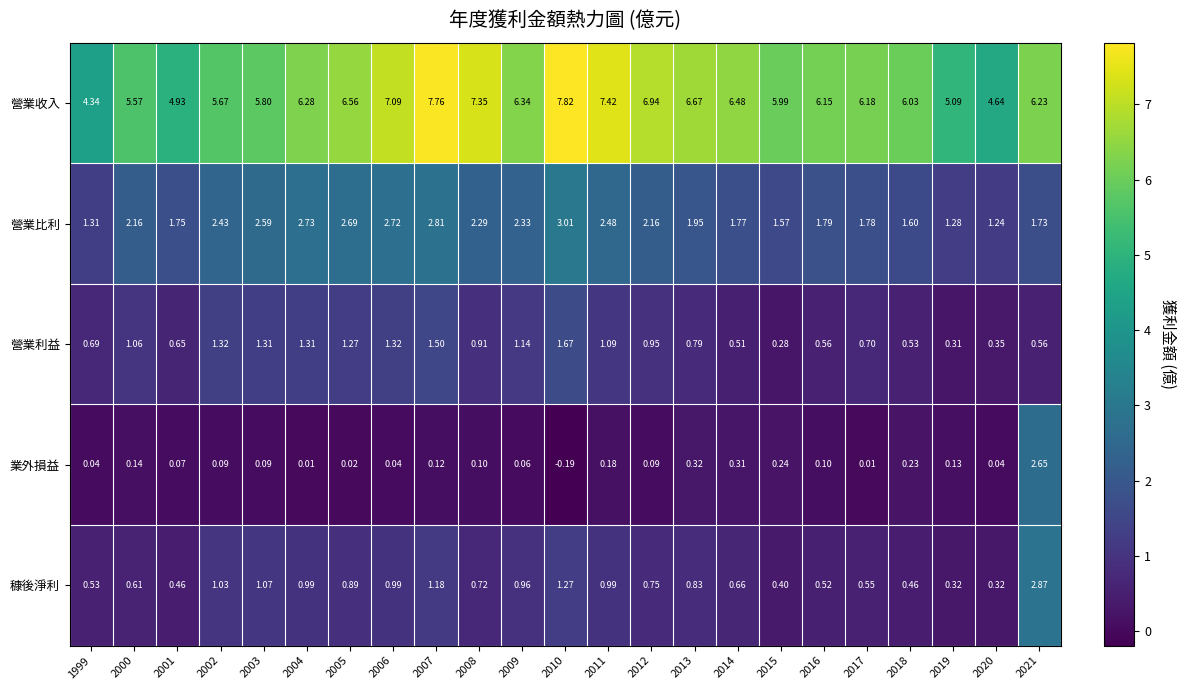

Which series has the largest range (max minus min)?

營業收入